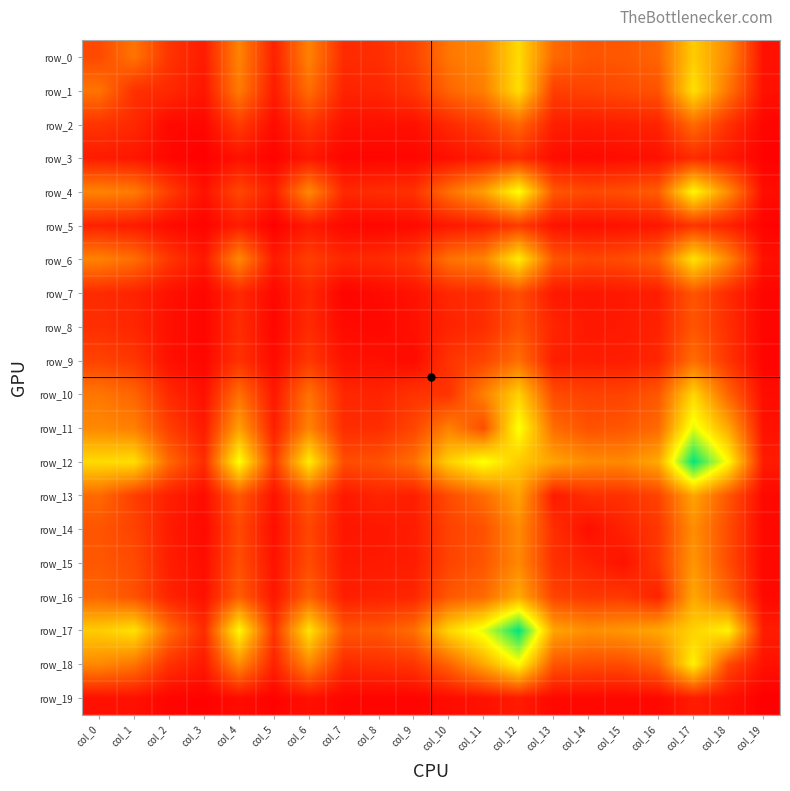

What is the spread (max minus min) of values at col_11?

914